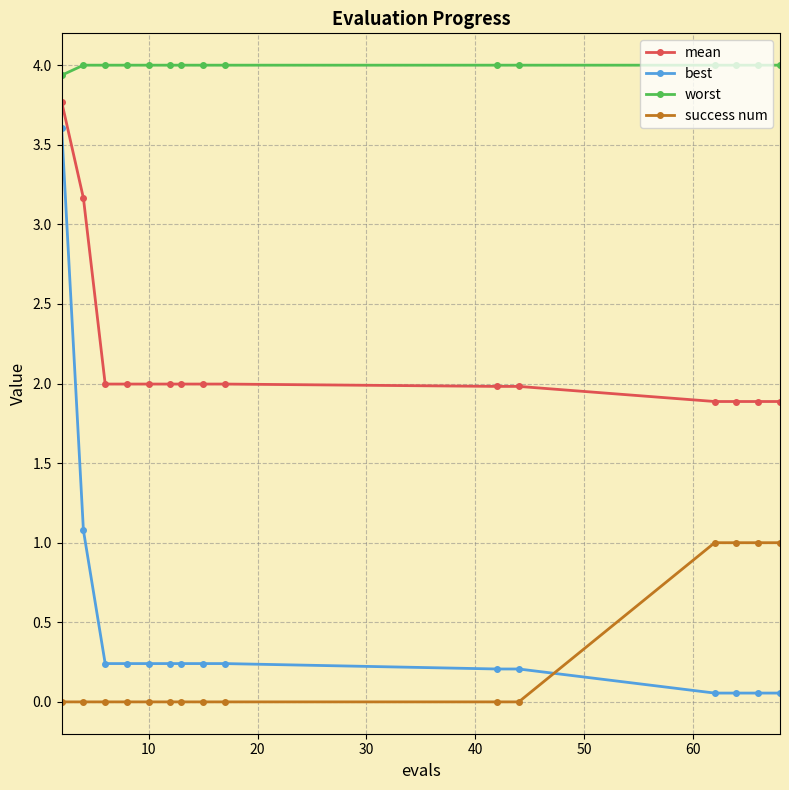

True or false: success num and mean cross at least once.

False